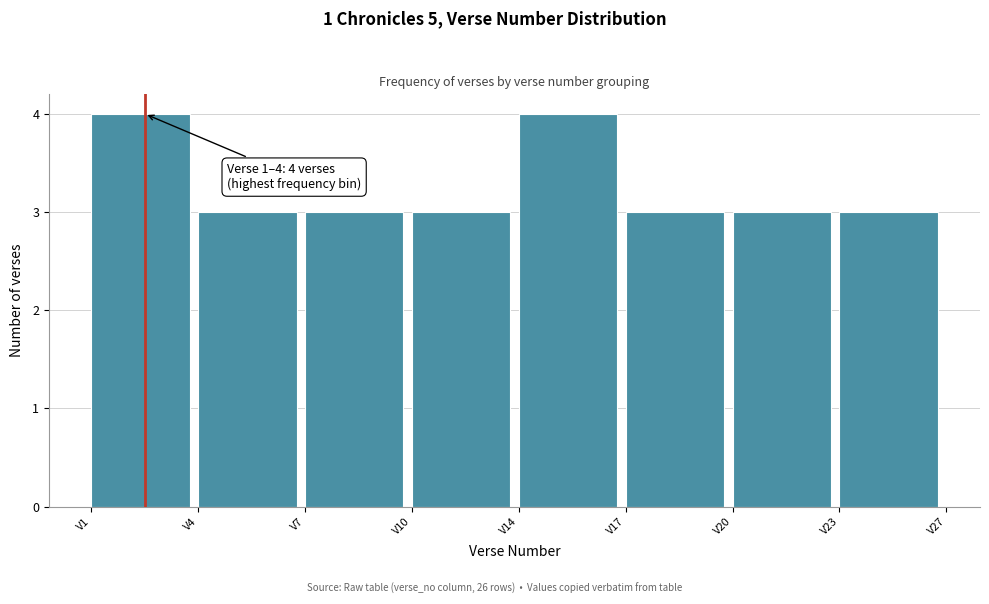

Reading left to right, what are all the values shown in this chart?

4	3	3	3	4	3	3	3